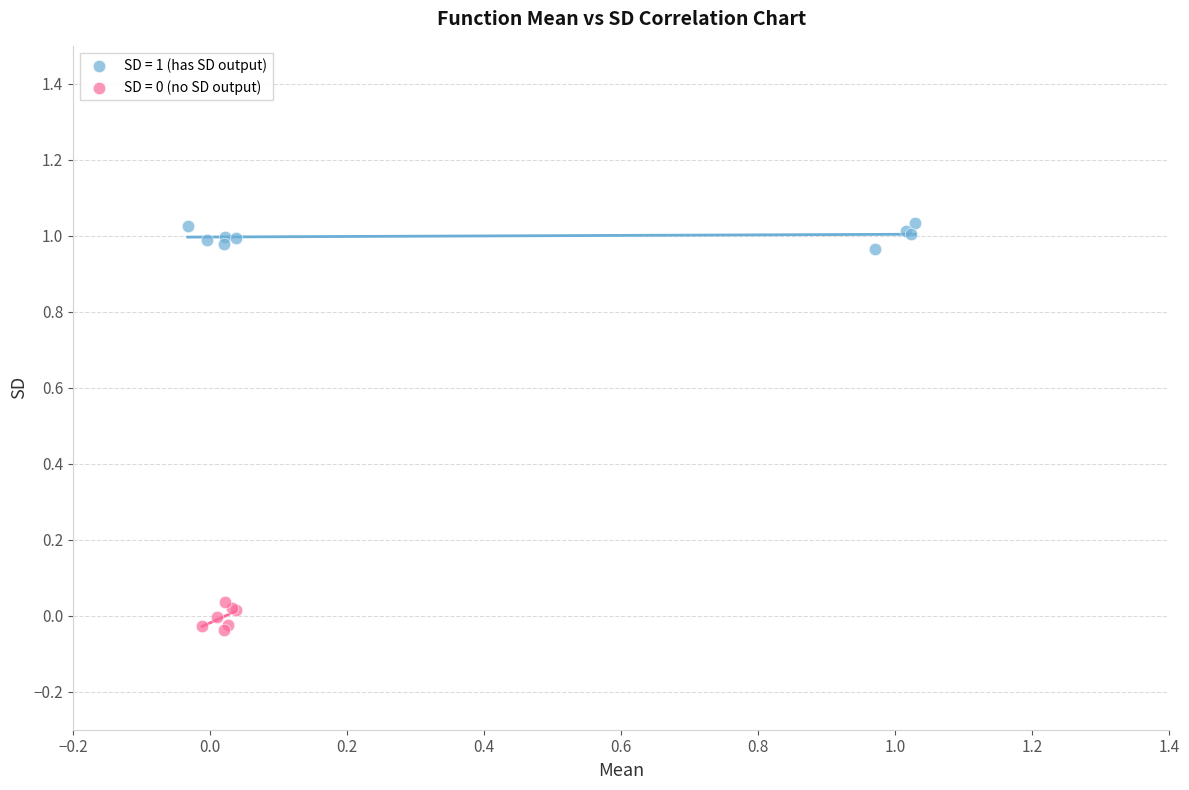

Which series contains the highest Y value?

SD = 1 (has SD output)